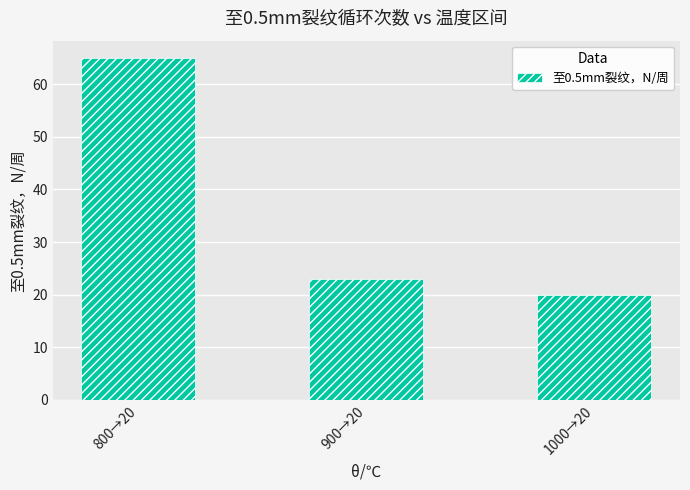

The value at 800→20 is 65. True or false?

True